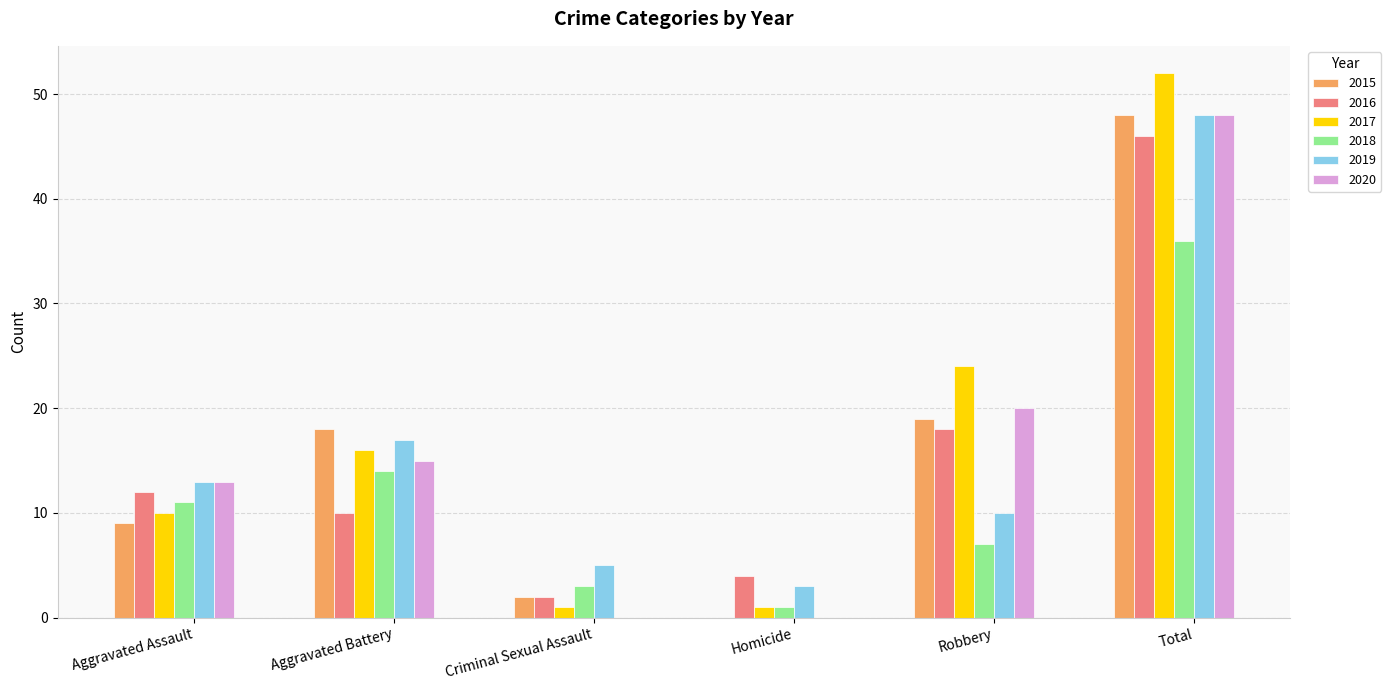

True or false: 2016 has a value of 46 at Total.

True